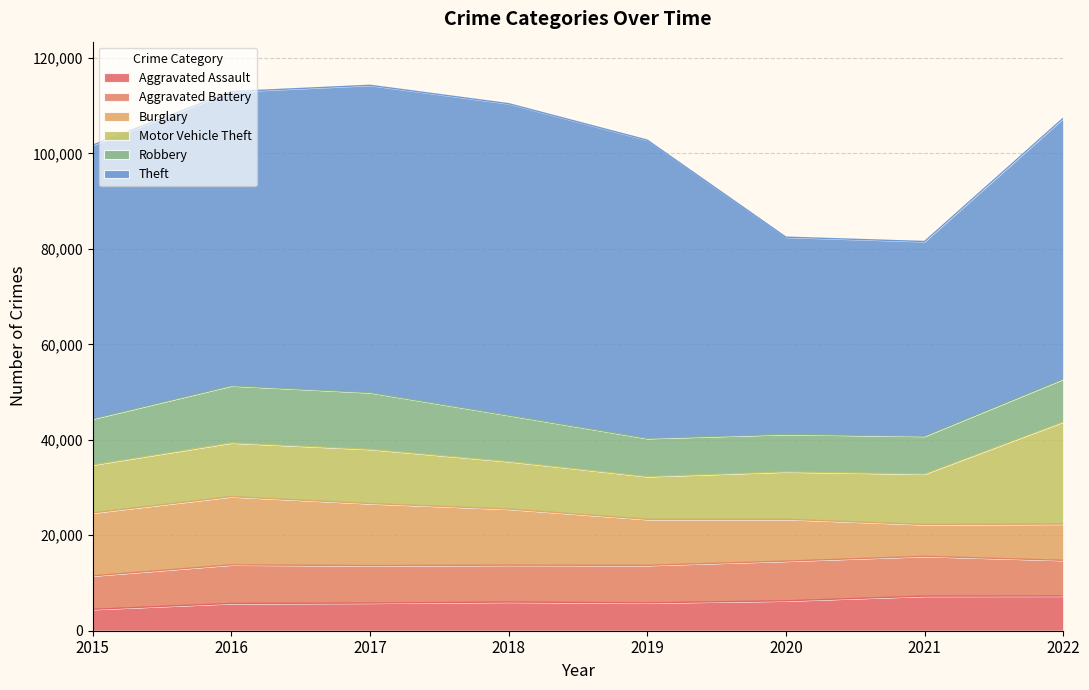

How many interior local peaks does the Aggravated Assault series have?

1